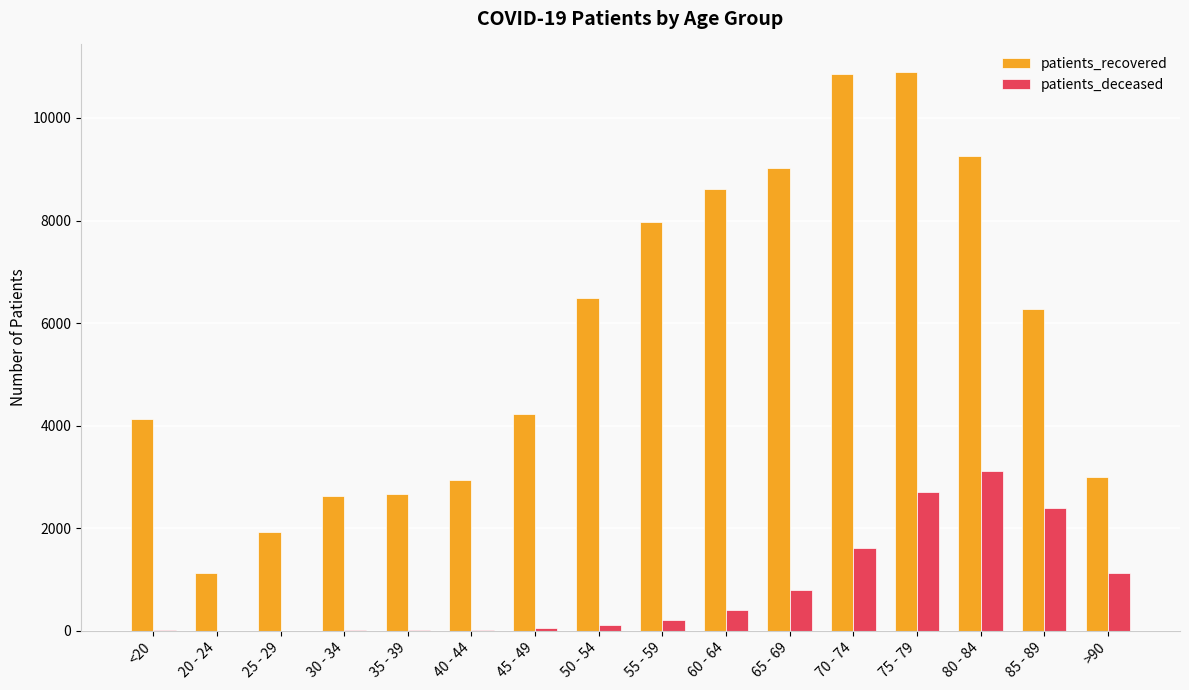

What is the sum of all patients_deceased values?

12602